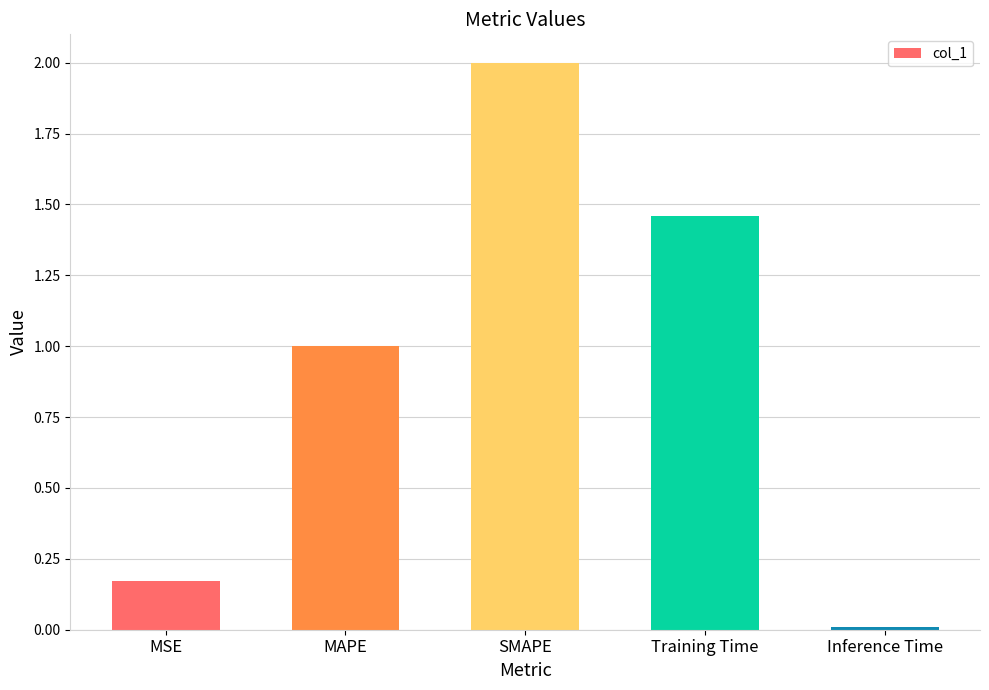

What is the difference between the maximum and second lowest values?

1.8